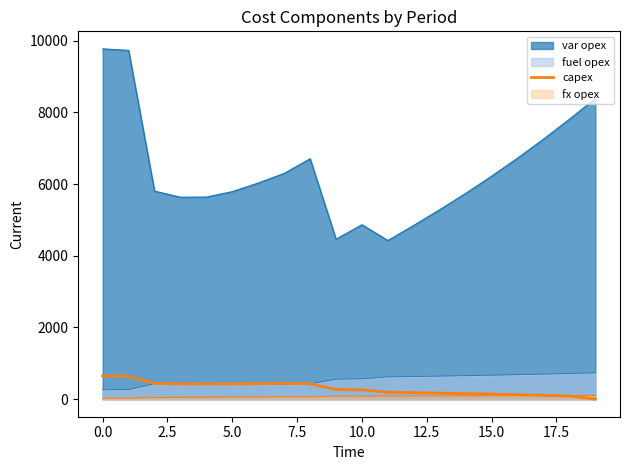

The value at 17 is 189. True or false?

False